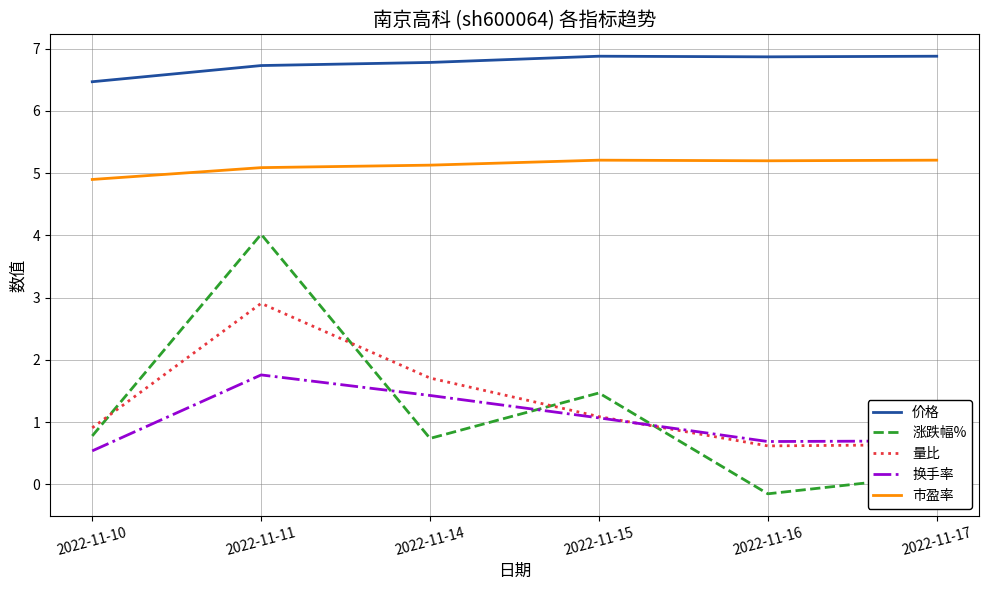

The 价格 series shows 6.5 at 2022-11-10. True or false?

True